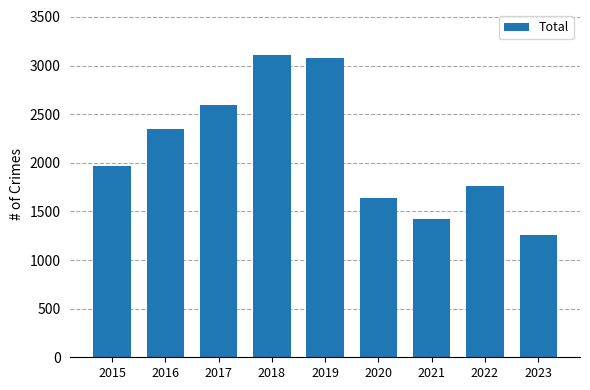

What is the change in value from 2019 to 2023?

-1827